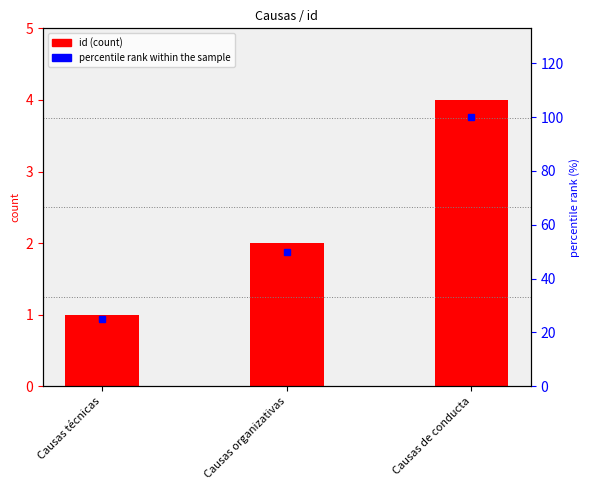

List the labels in order of value, largest first.

Causas de conducta, Causas organizativas, Causas técnicas